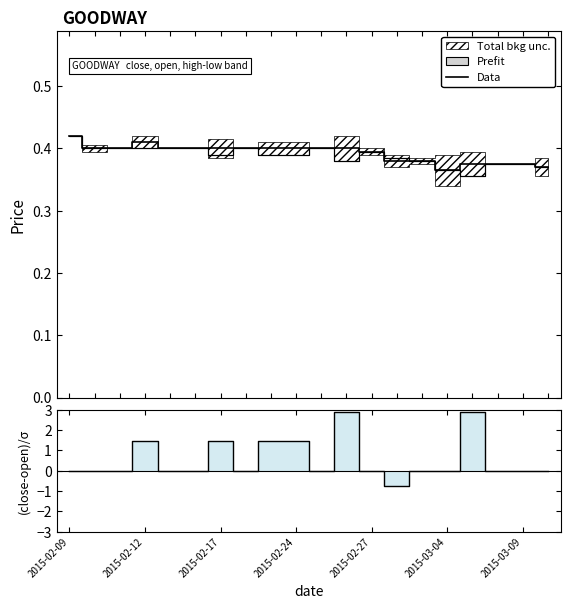

Does the chart display data point markers on the line(s)?

No